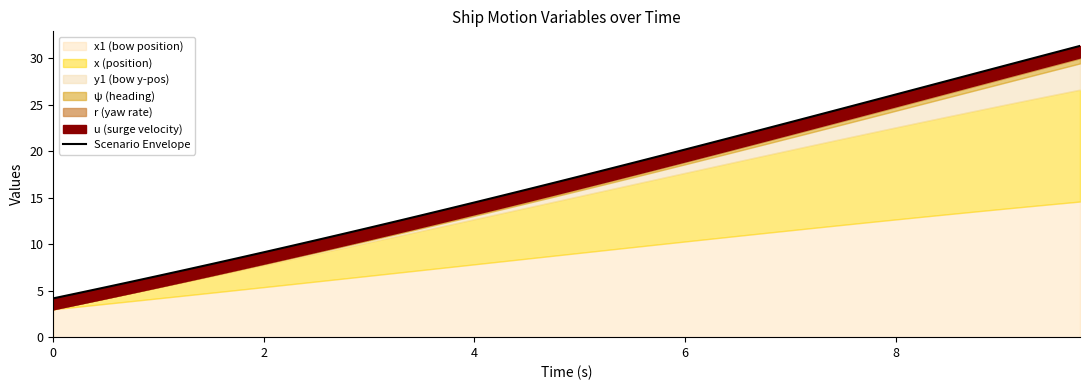

What is the smallest value displayed?

4.2